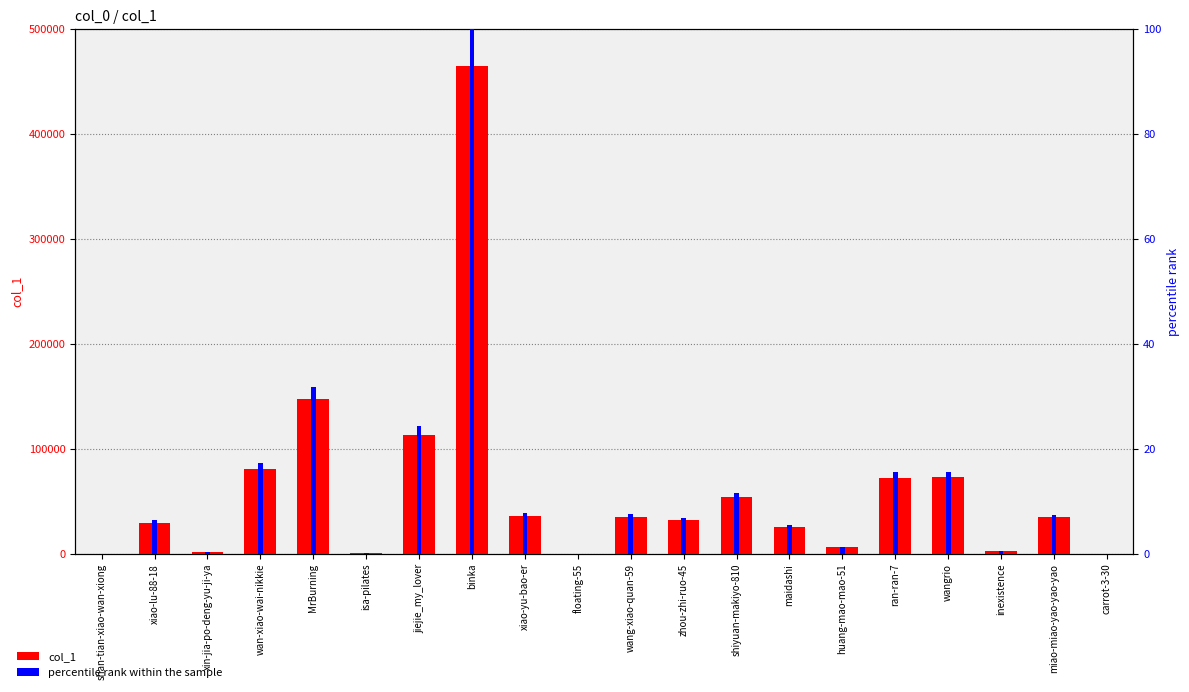

Between shan-tian-xiao-wan-xiong and shiyuan-makiyo-810, which series saw the biggest shift?

col_1